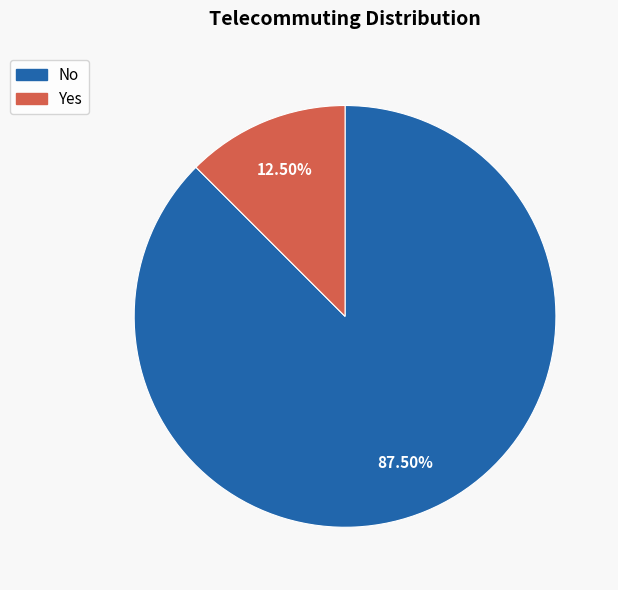

To the nearest percent, what is the difference between the largest and smallest slice percentages?

75%